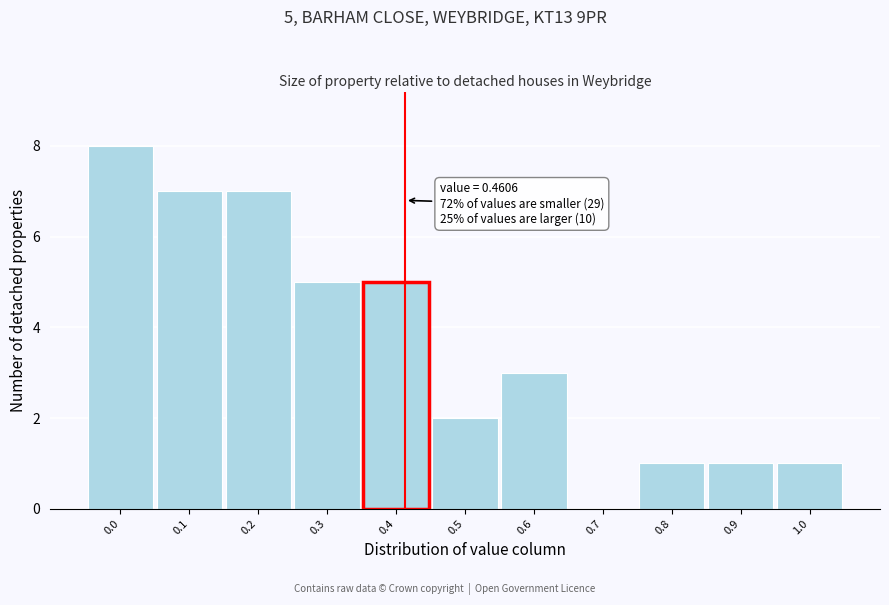

Reading left to right, extract all data points from this chart.

0.0=8	0.1=7	0.2=7	0.3=5	0.4=5	0.5=2	0.6=3	0.7=0	0.8=1	0.9=1	1.0=1